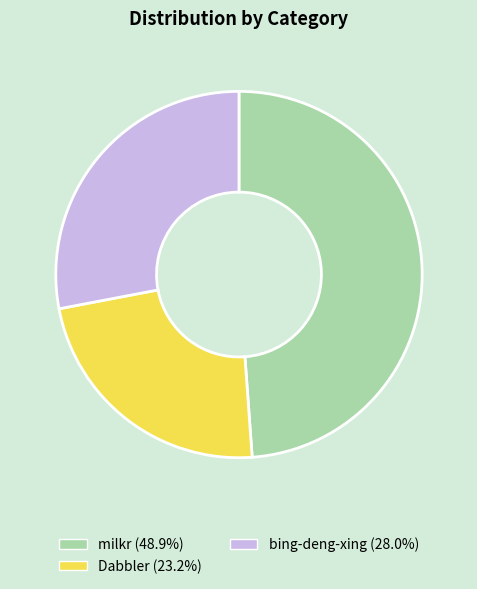

How many segments does this pie chart have?

3